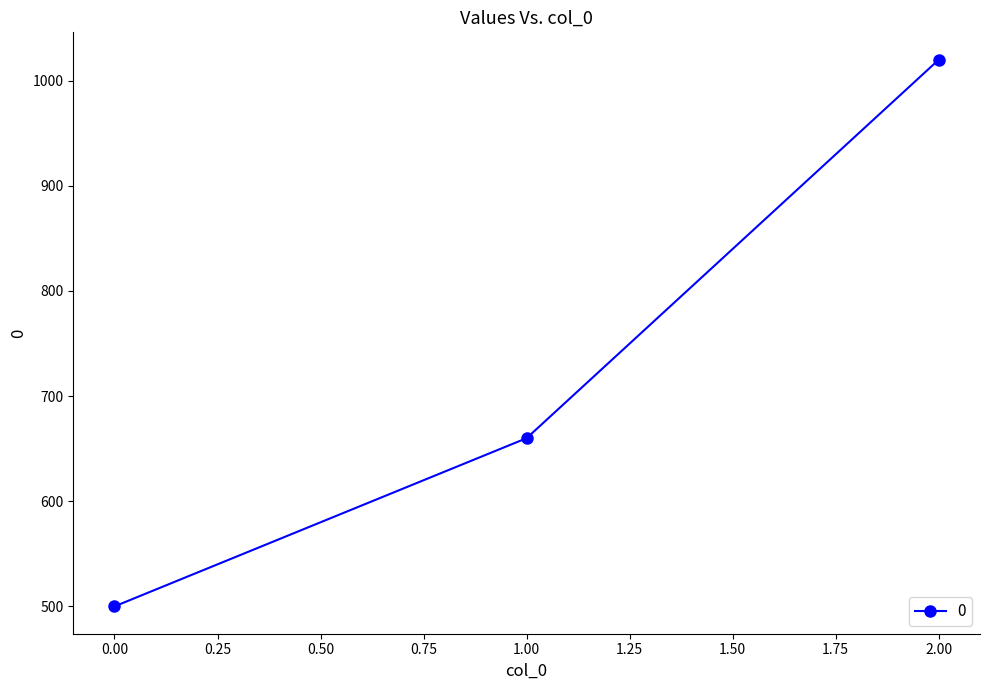

What is the minimum value shown in the chart?

500